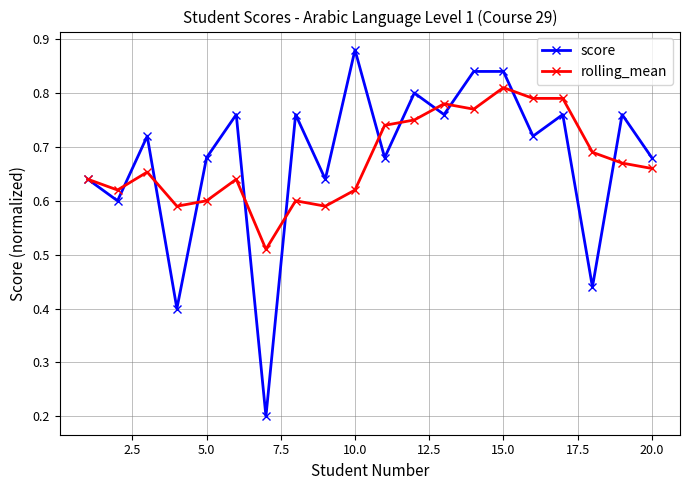

Which series has the widest spread of values?

score